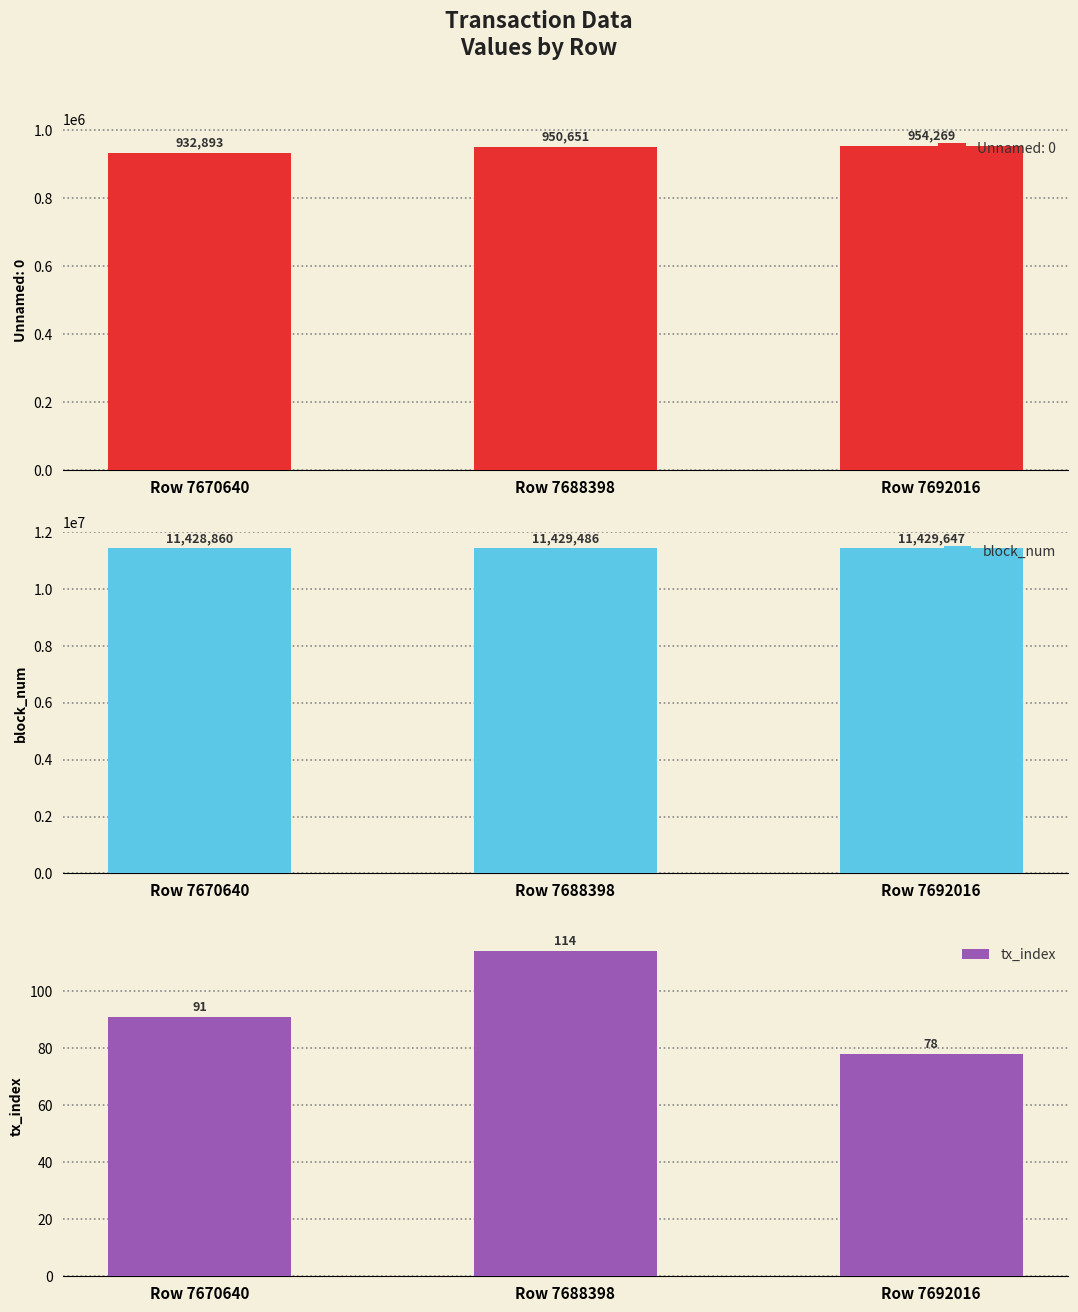

Read the block_num value at Row 7688398.

11429486